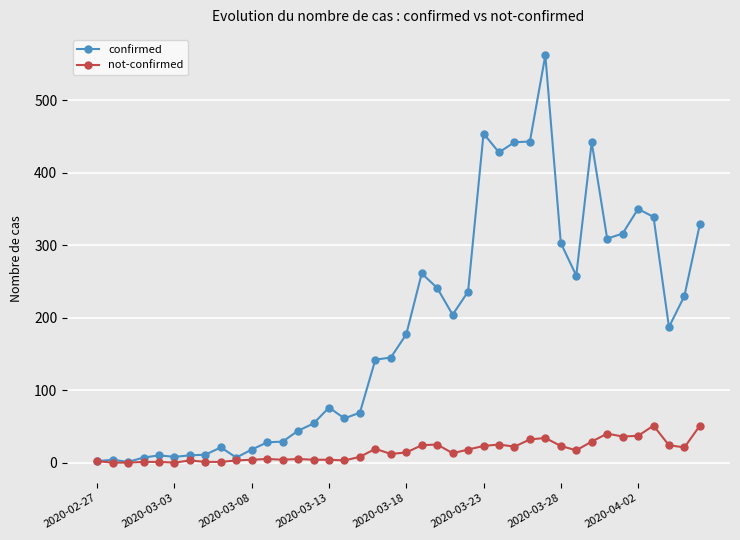

True or false: confirmed has more than 2 interior local peaks.

True